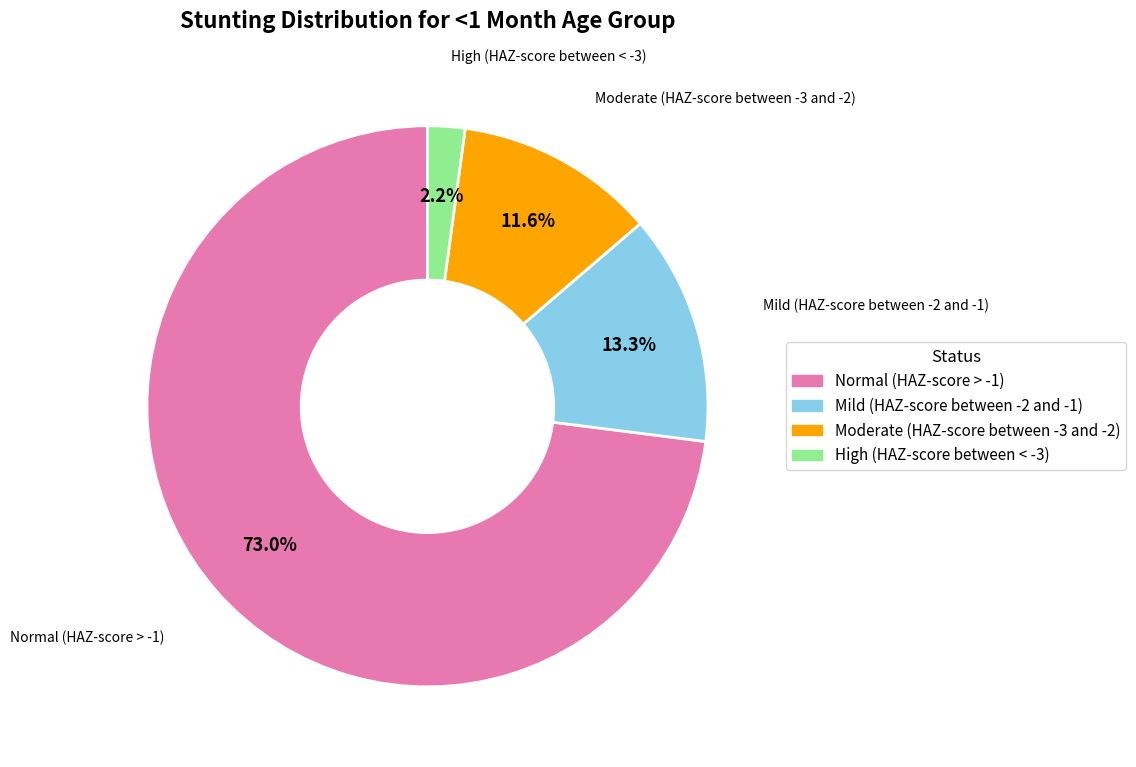

Is it true that Mild (HAZ-score between -2 and -1) is 24% of the pie?

False